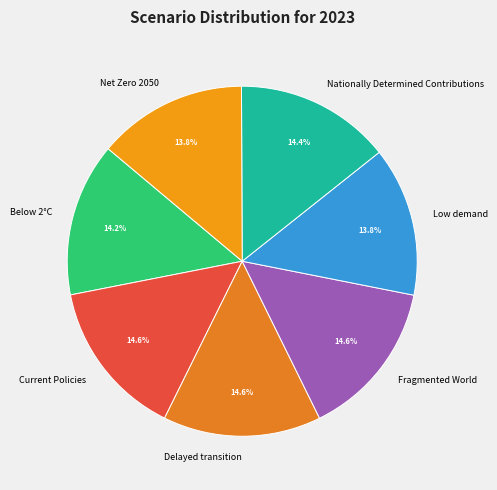

The Below 2°C slice represents 14% of the pie. True or false?

True